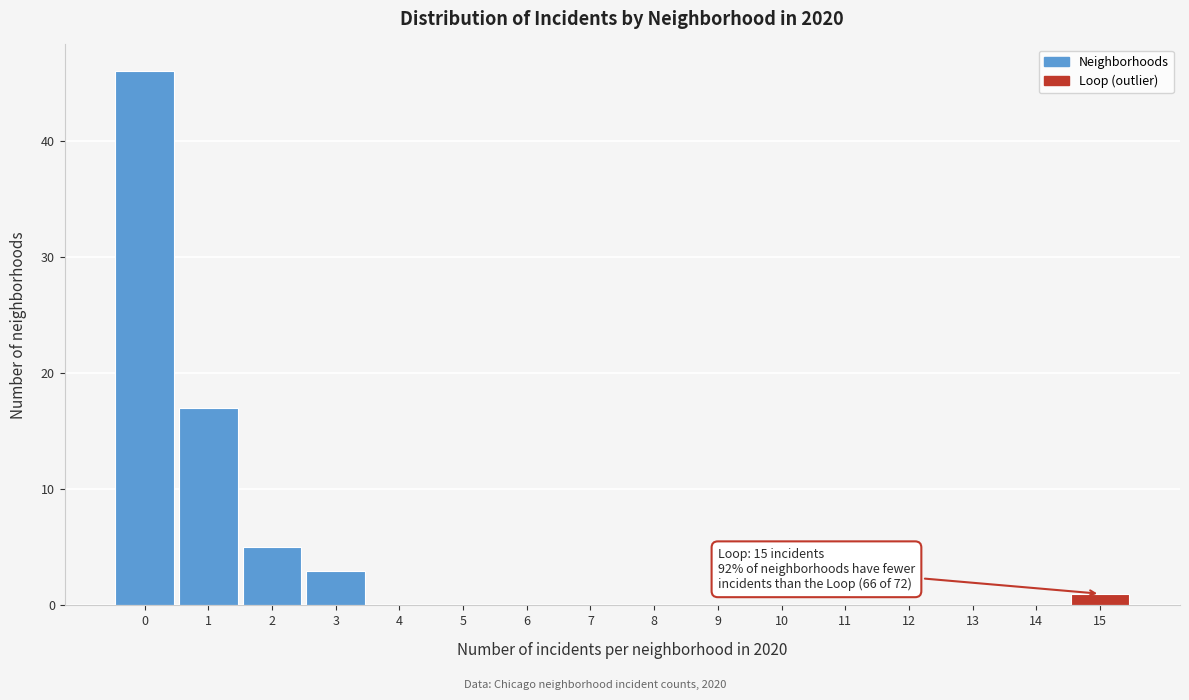

Reading left to right, transcribe all the data shown in this chart.

0=46	1=17	2=5	3=3	4=0	5=0	6=0	7=0	8=0	9=0	10=0	11=0	12=0	13=0	14=0	15=1